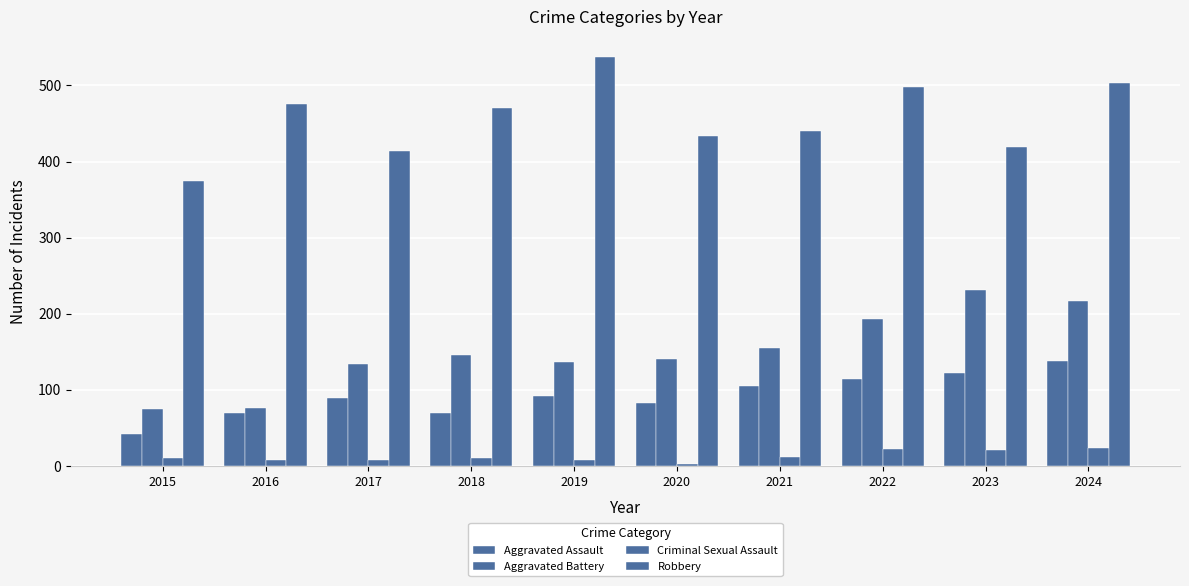

Which series has the largest total across all categories?

Robbery